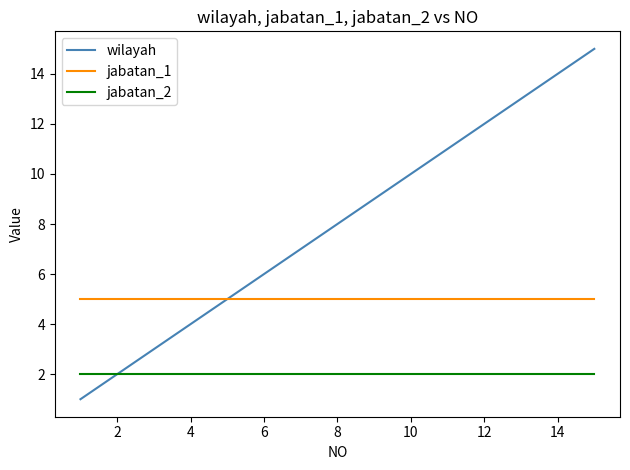

List the series in order of their peak value, lowest first.

jabatan_2, jabatan_1, wilayah